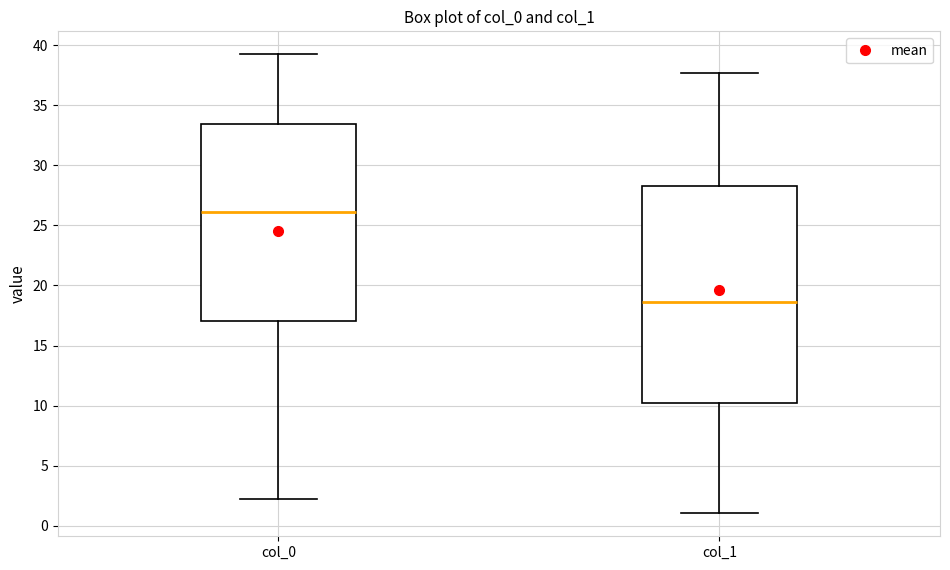

Which box's median line is the highest?

col_0